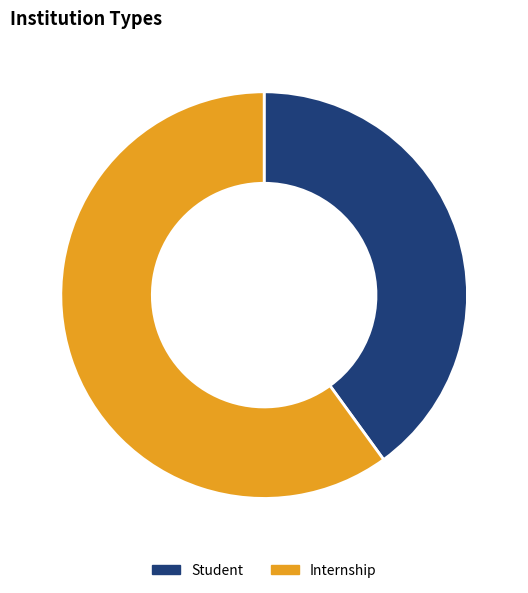

What is the smallest slice in the pie chart?

Student